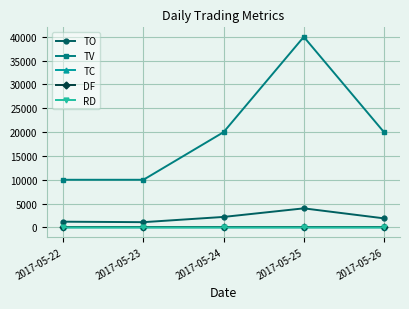

At how many categories does at least one series exceed 2550?

5